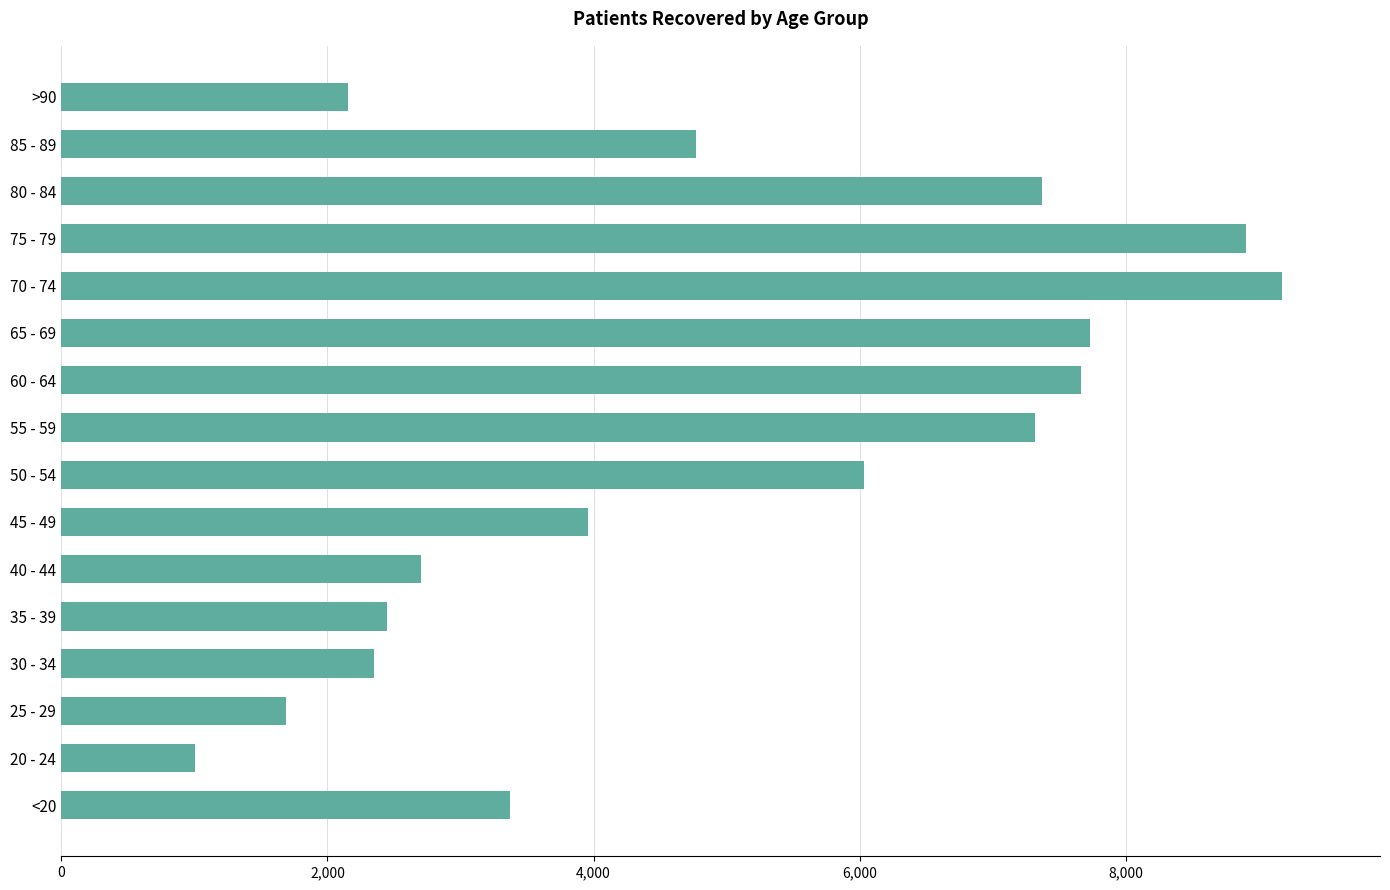

How many series are shown in this chart?

1